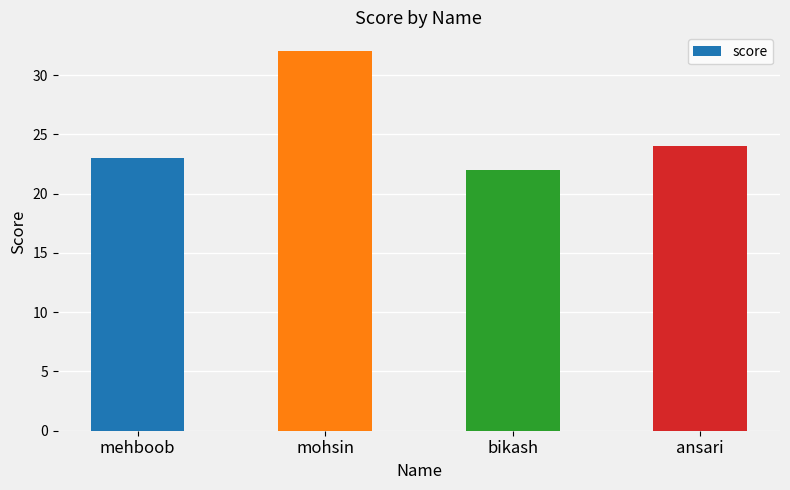

The value at mohsin is 21. True or false?

False